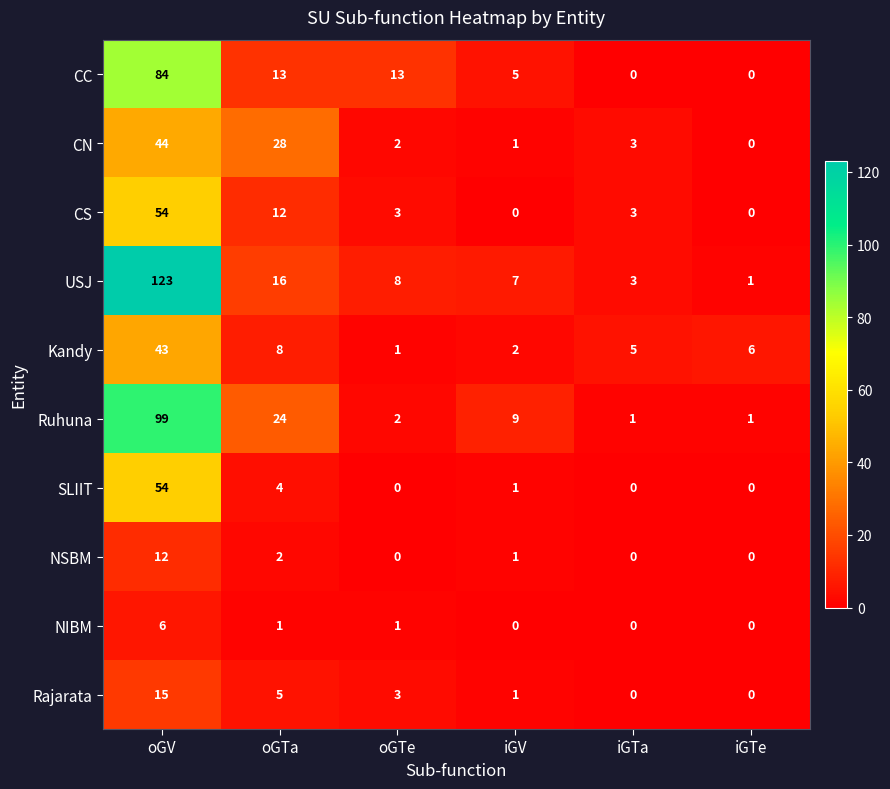

Is it true that CS equals 6 at oGTa?

False